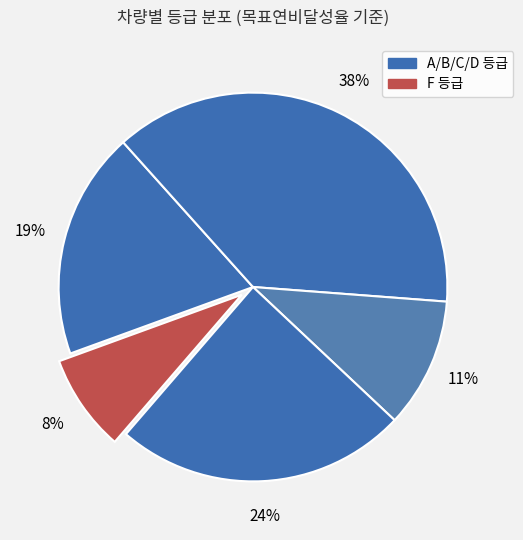

How many slices are in this pie chart?

5